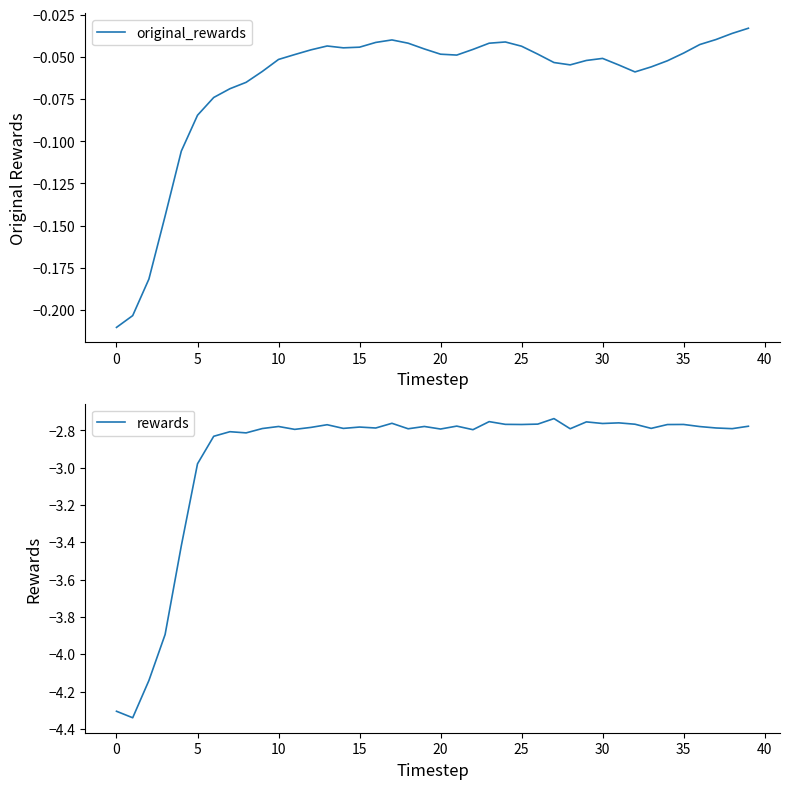

What are all the series names shown in the legend?

original_rewards, rewards